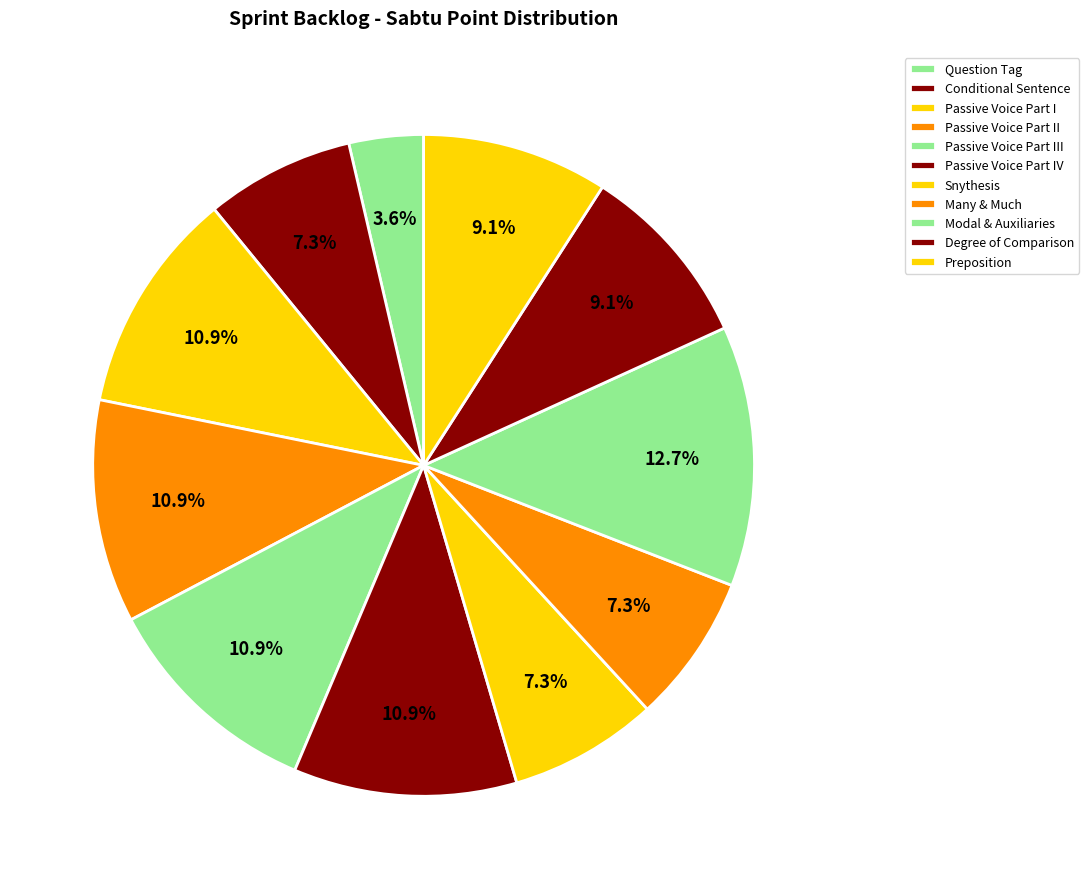

Combined, do Degree of Comparison and Passive Voice Part III account for over 50%?

No